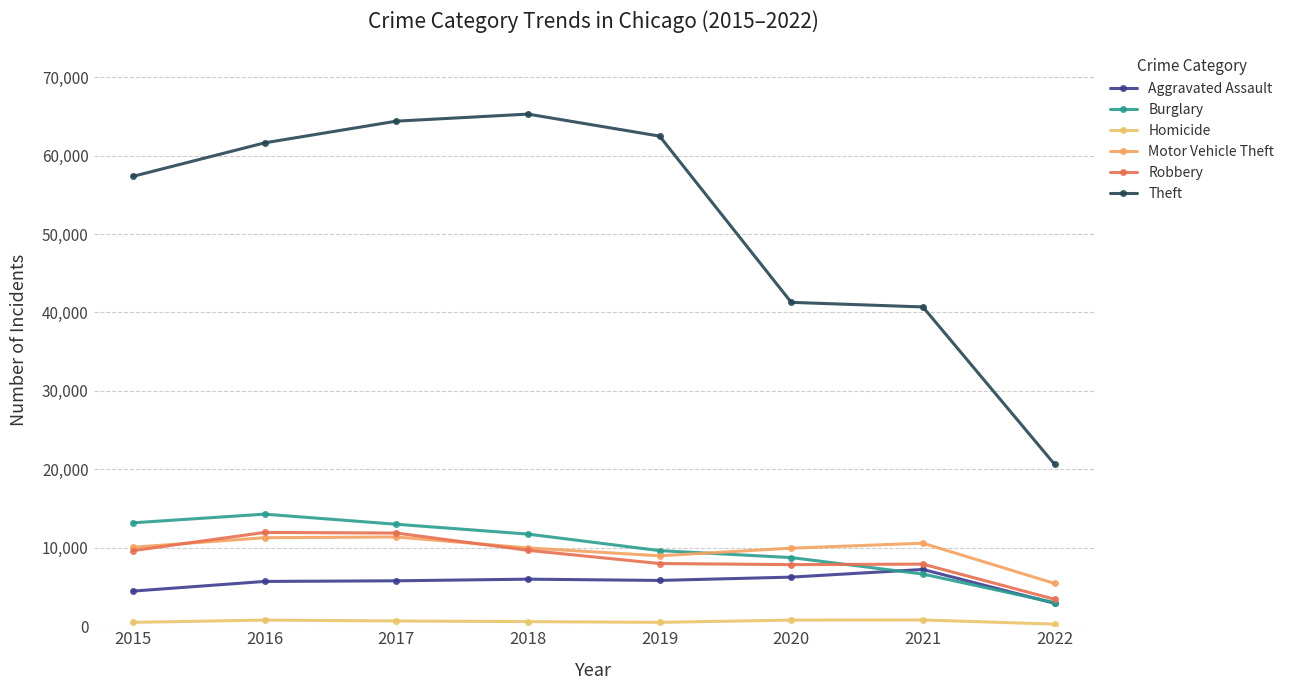

What are all the series names shown in the legend?

Aggravated Assault, Burglary, Homicide, Motor Vehicle Theft, Robbery, Theft